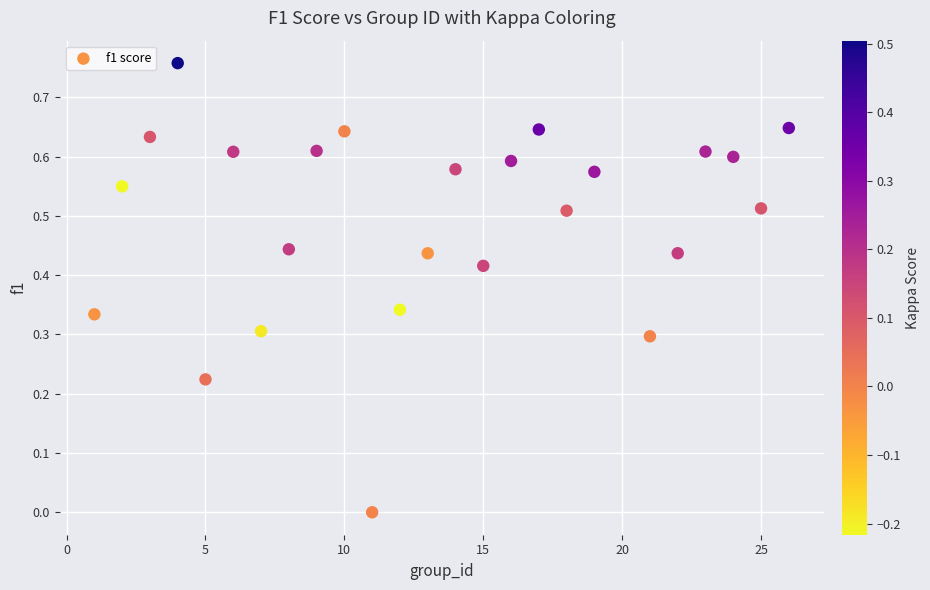

What is the range of X values (max minus min)?

25.0